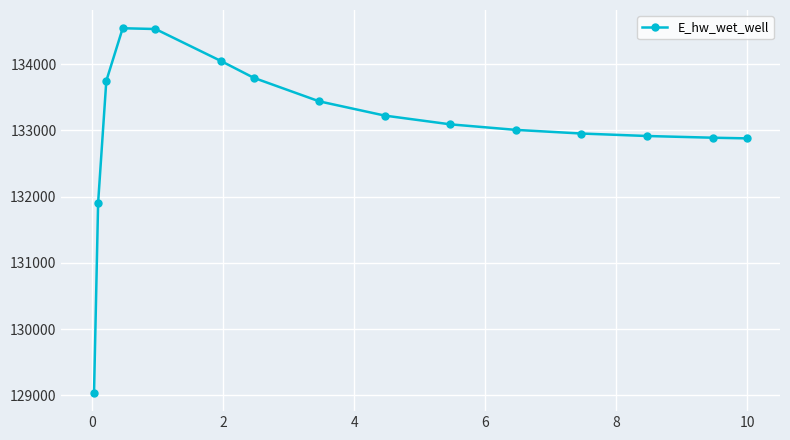

What is the value of the 5th point from the left?

134531.7